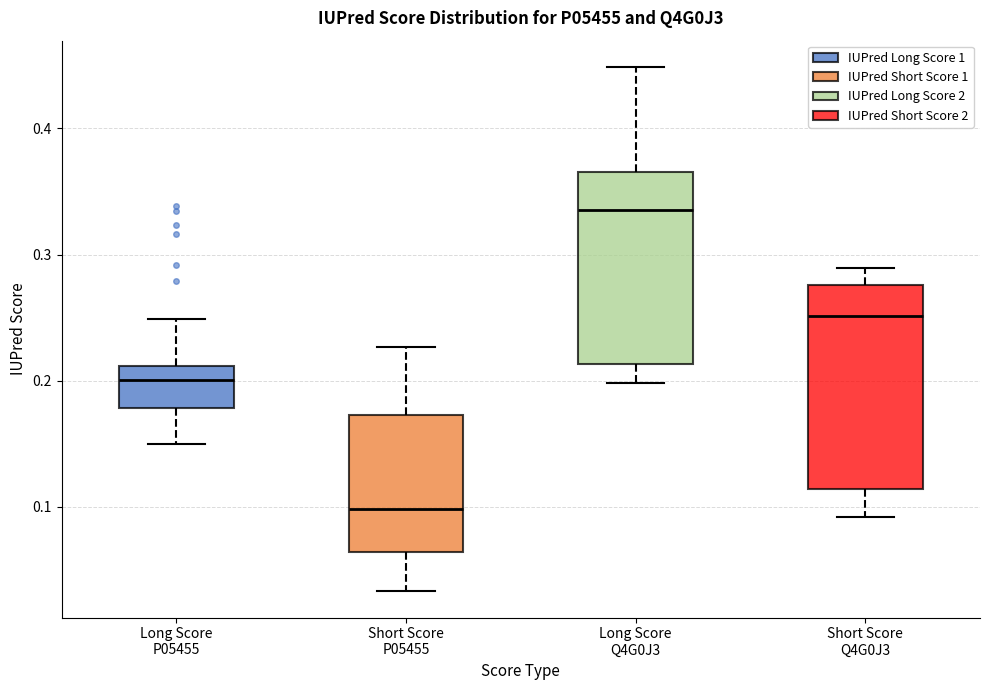

Which box's median line is the highest?

Long Score Q4G0J3